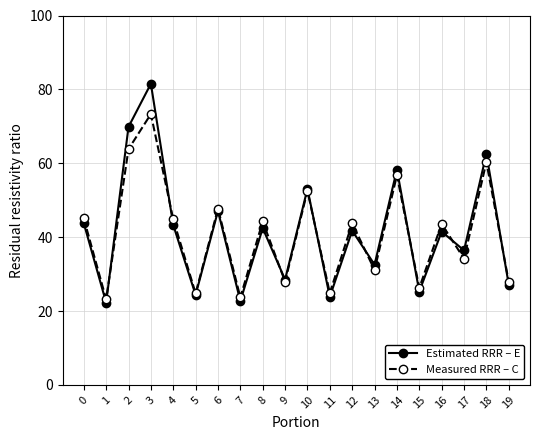

Where is the first local maximum for Estimated RRR – E?

3